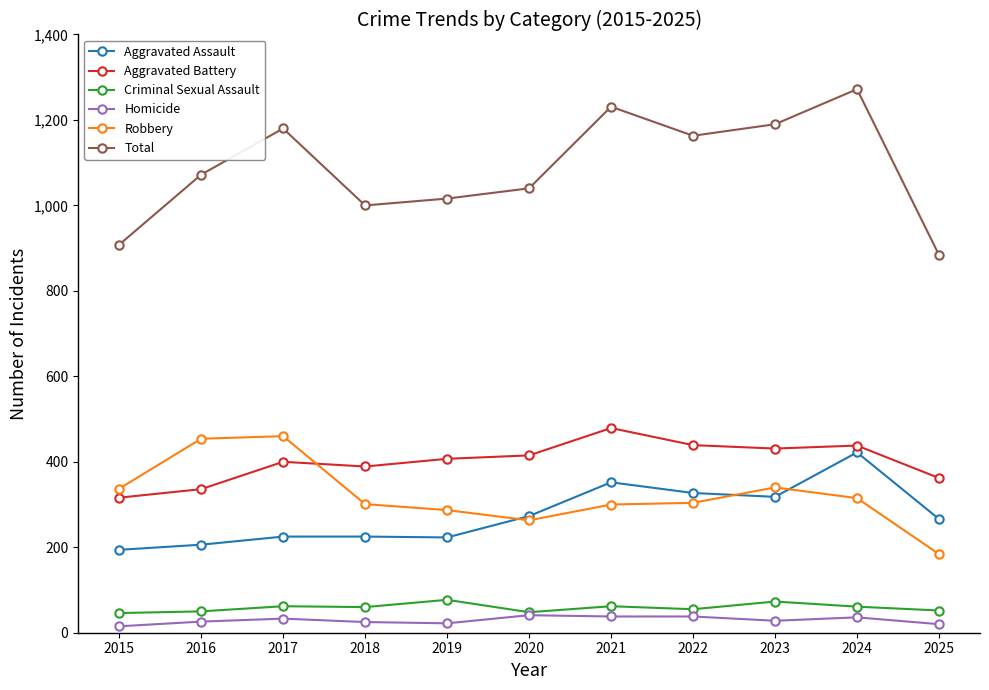

Which series has the widest spread of values?

Total